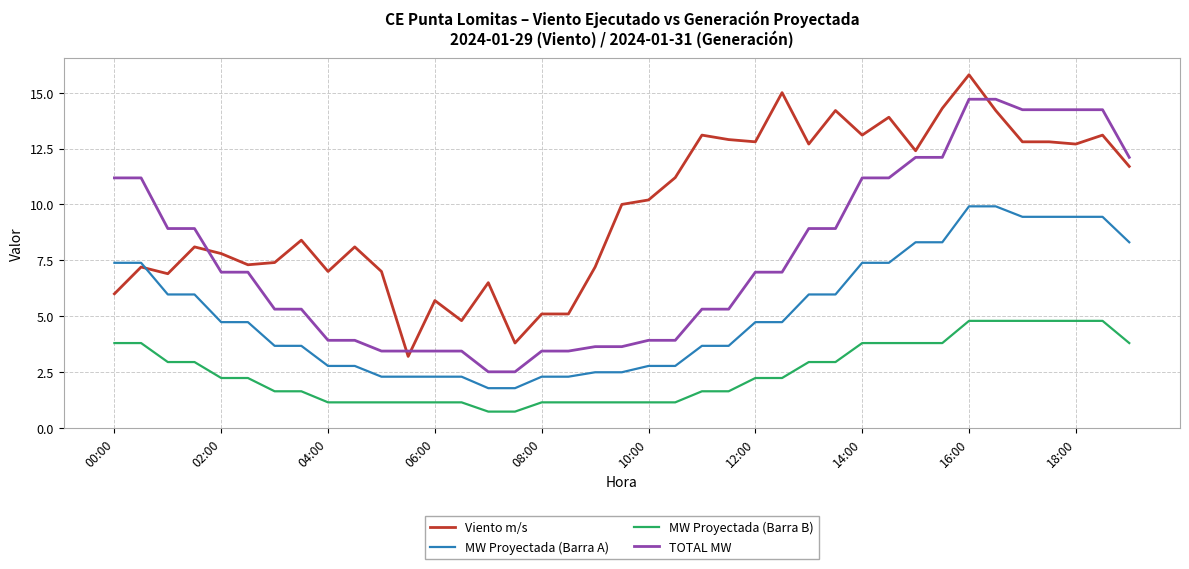

True or false: MW Proyectada (Barra A) and MW Proyectada (Barra B) intersect in this chart.

False